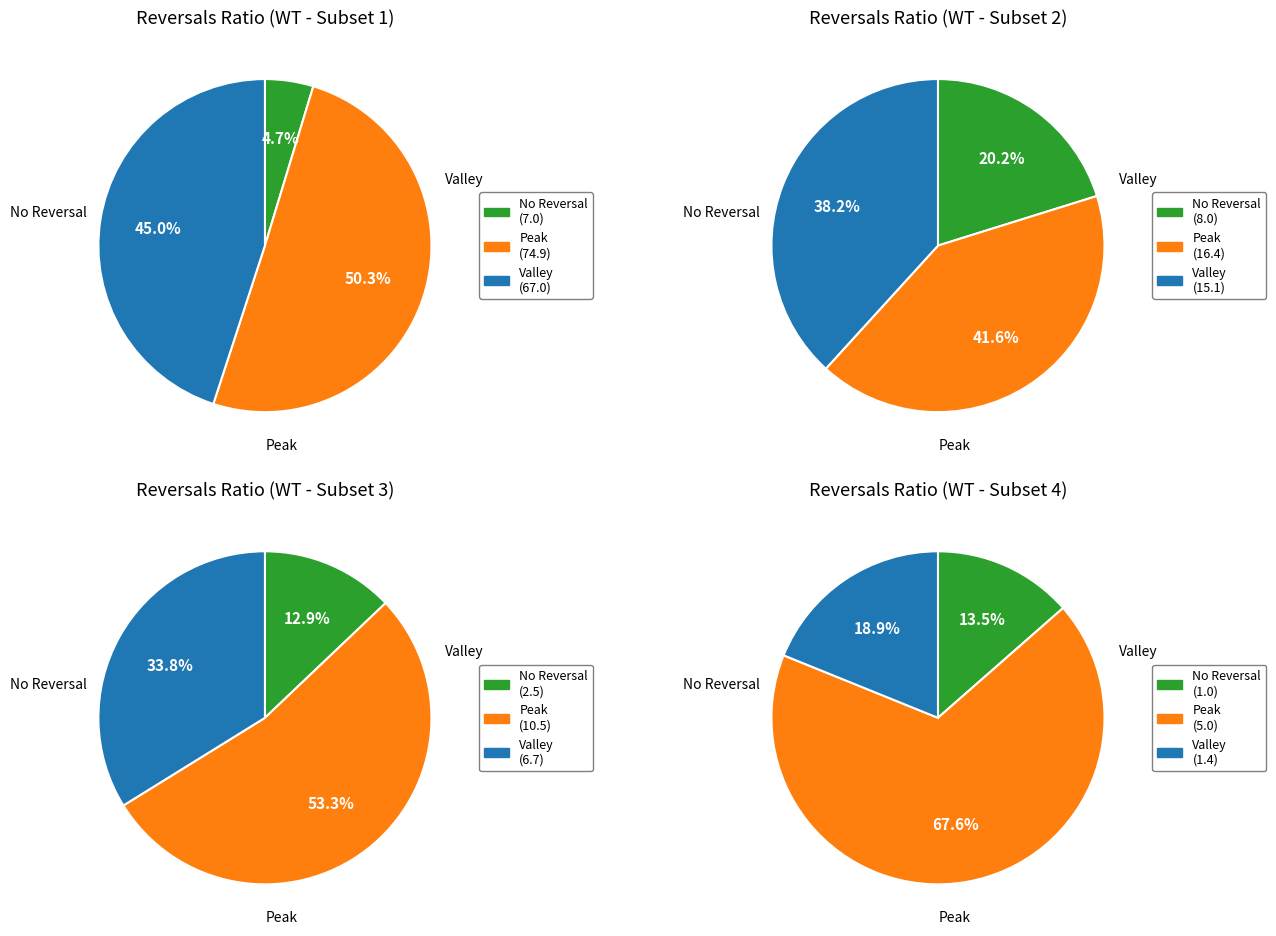

Is it true that 19 is 1% of the pie?

True